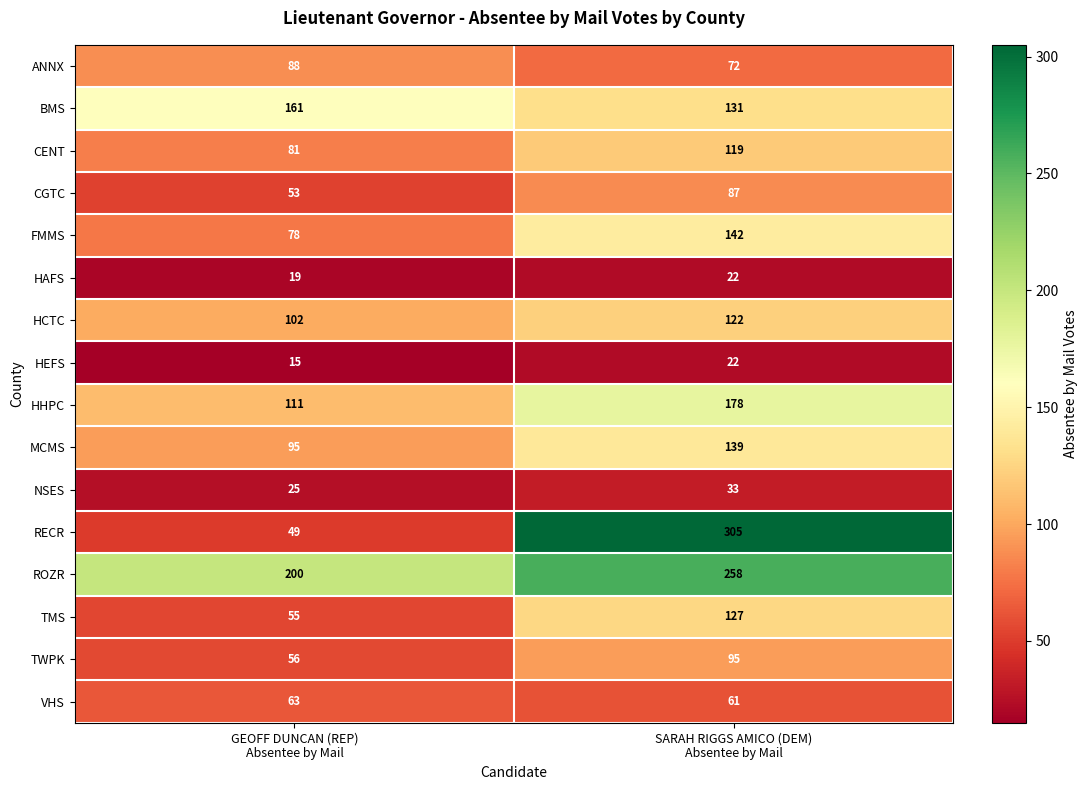

What is the sum of all MCMS values?

234